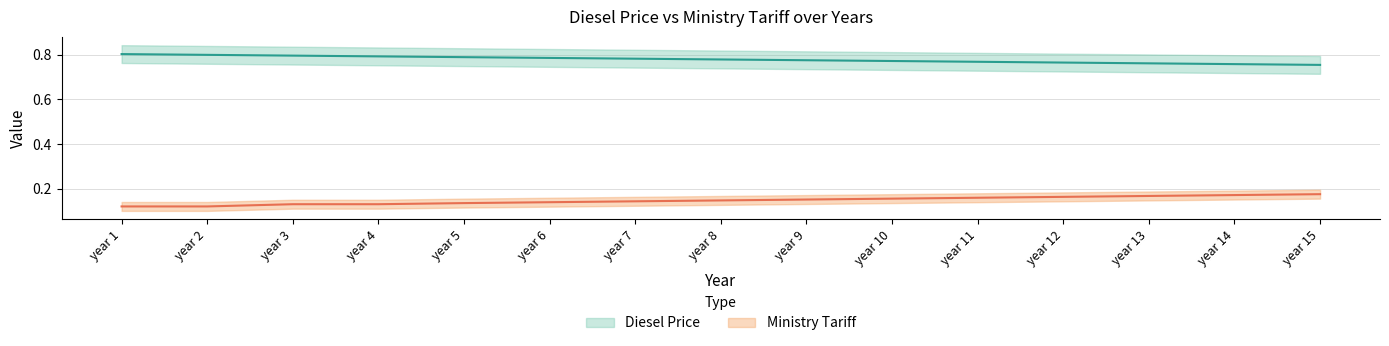

Reading right to left, transcribe all the data shown in this chart.

Diesel Price: year 15=0.8	year 14=0.8	year 13=0.8	year 12=0.8	year 11=0.8	year 10=0.8	year 9=0.8	year 8=0.8	year 7=0.8	year 6=0.8	year 5=0.8	year 4=0.8	year 3=0.8	year 2=0.8	year 1=0.8
Ministry Tariff: year 15=0.2	year 14=0.2	year 13=0.2	year 12=0.2	year 11=0.2	year 10=0.2	year 9=0.2	year 8=0.1	year 7=0.1	year 6=0.1	year 5=0.1	year 4=0.1	year 3=0.1	year 2=0.1	year 1=0.1